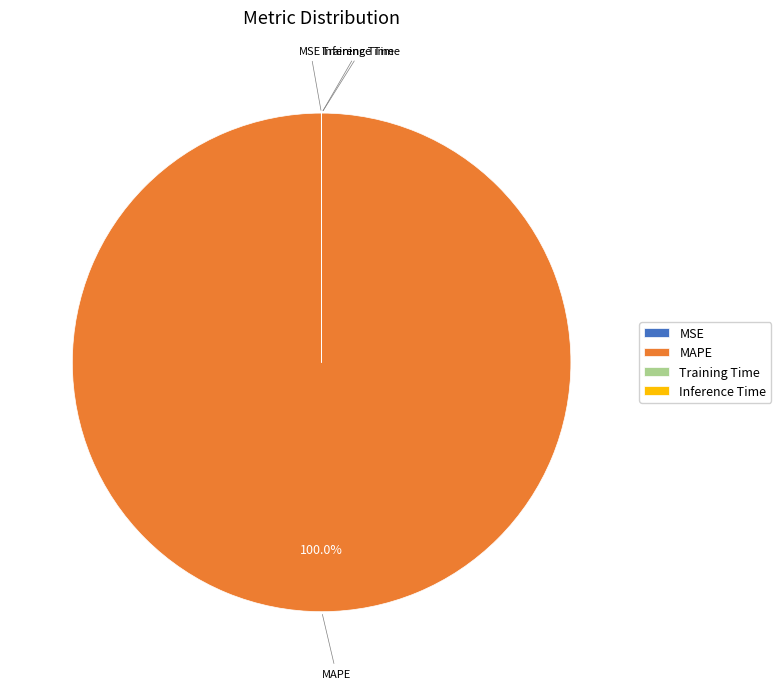

Is MAPE the majority of the pie?

Yes